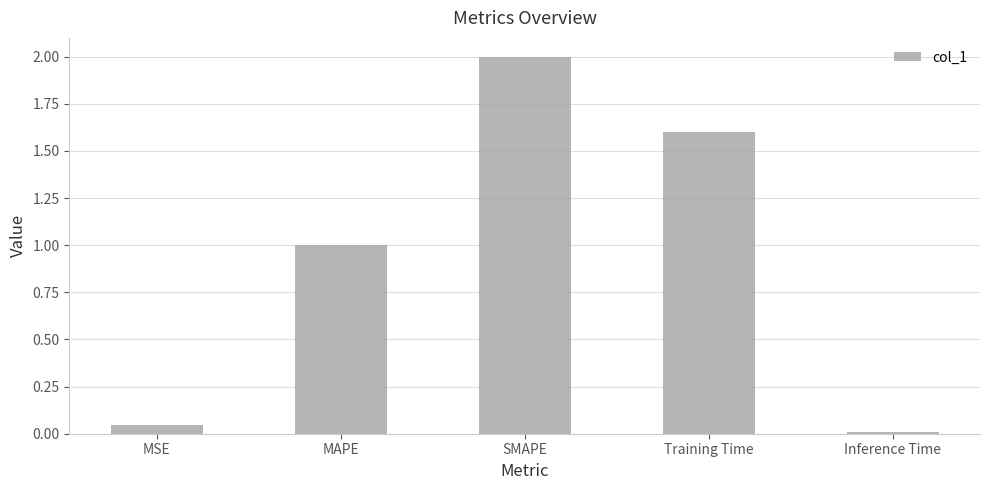

What position from the left is Inference Time?

5